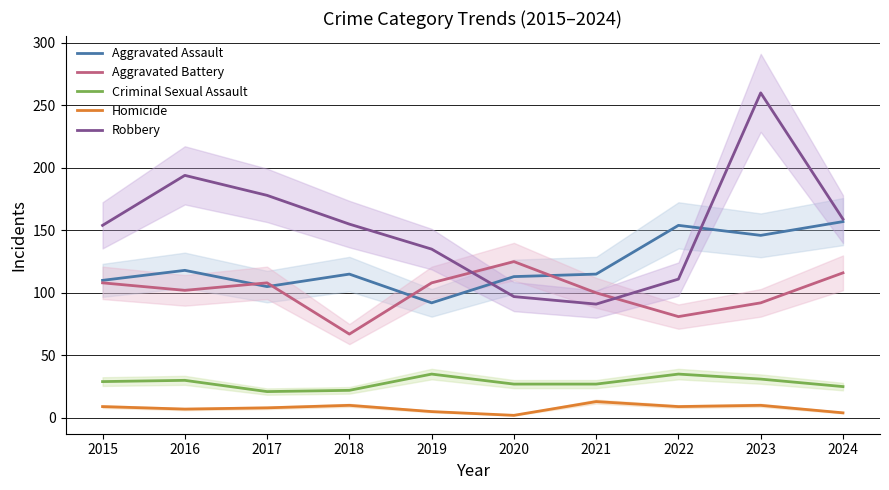

List the series in order of their peak value, highest first.

Robbery, Aggravated Assault, Aggravated Battery, Criminal Sexual Assault, Homicide